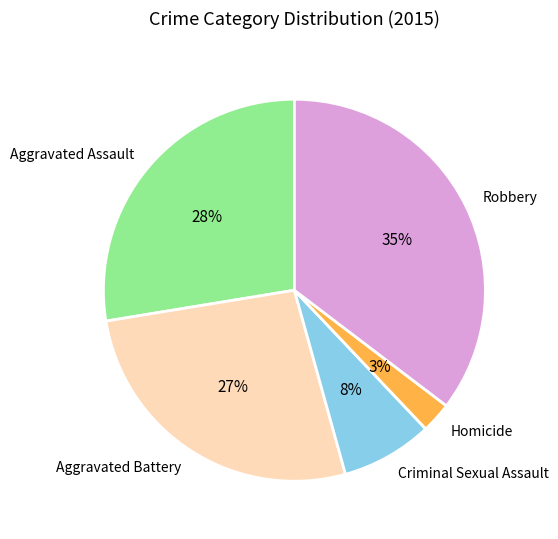

What percentage is the Robbery slice, to the nearest percent?

35%